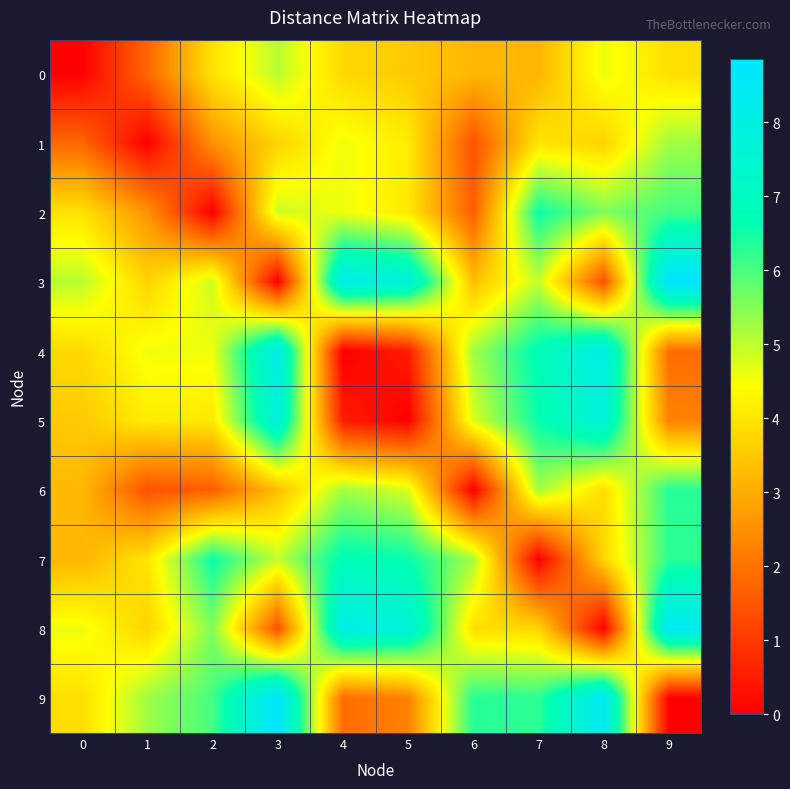

Which series has the largest range (max minus min)?

3